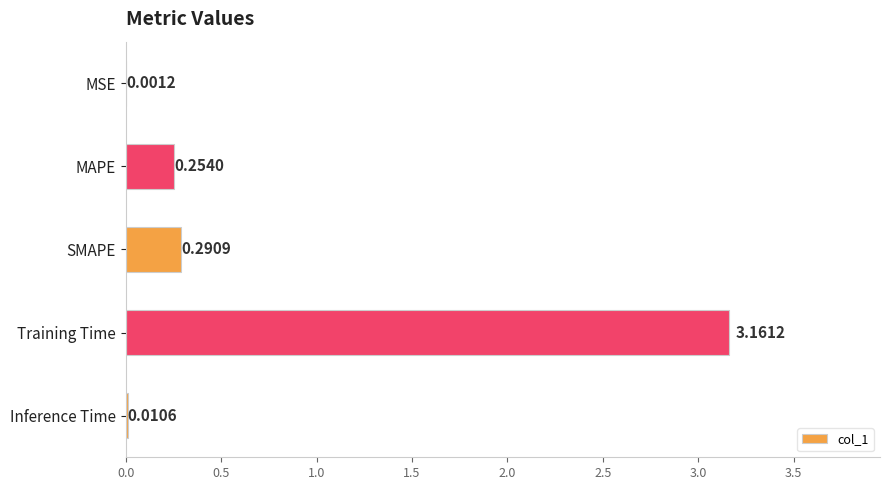

Are the bars grouped side by side (vs. stacked)?

No